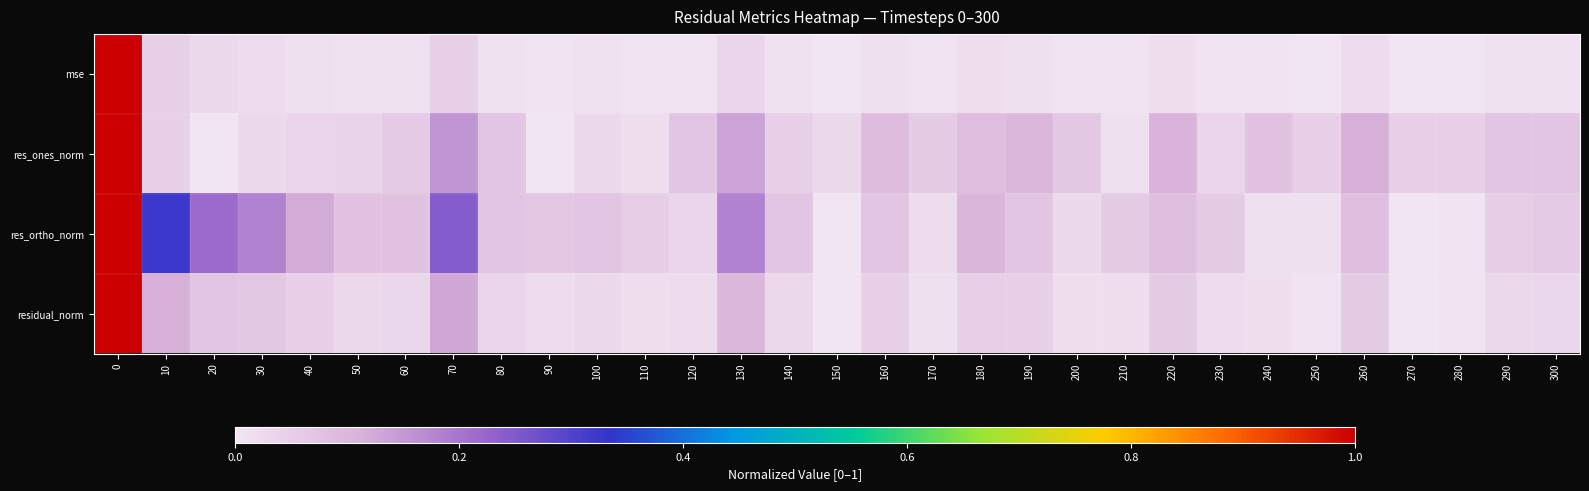

Which has a higher value, 200 or 30?

30